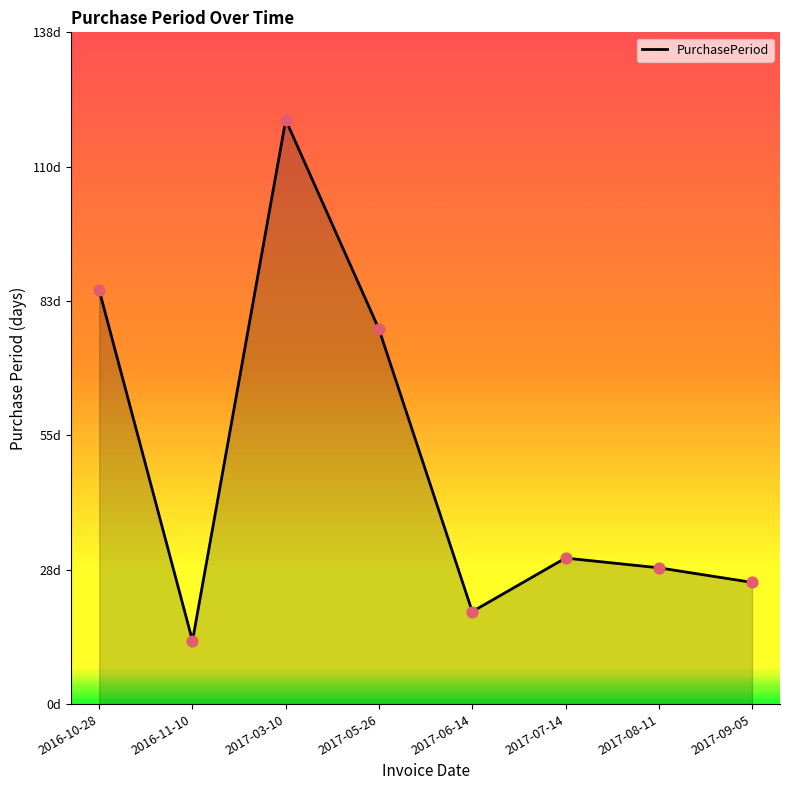

What is the ratio of the value at 2016-11-10 to the value at 2017-07-14?

0.4